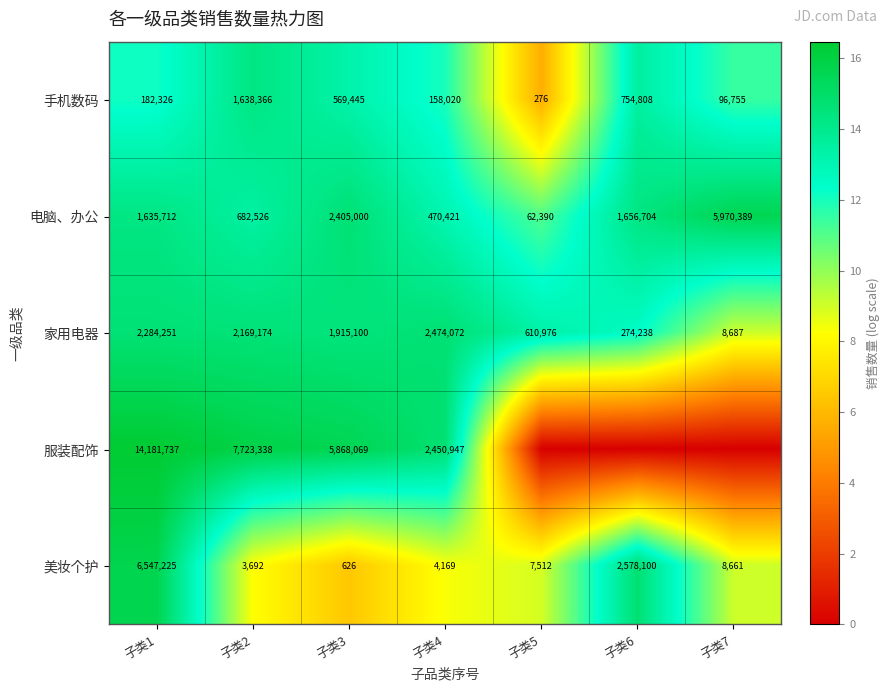

Is the value of 电脑、办公 at 子类2 greater than the value of 服装配饰 at 子类3?

No